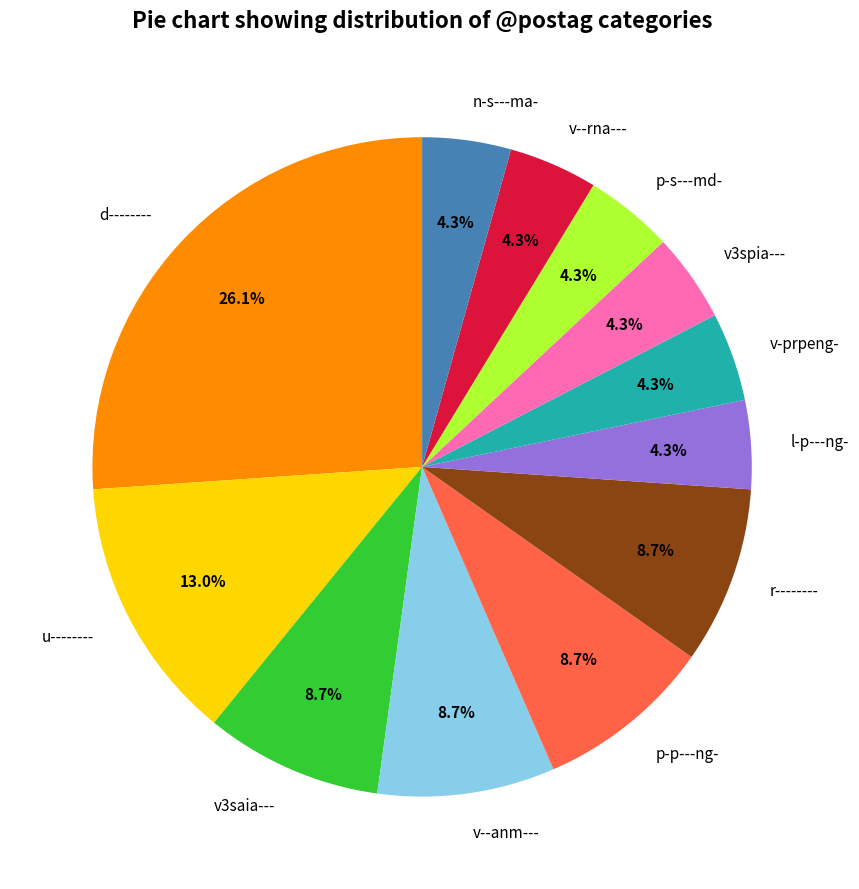

To the nearest percent, what is the average slice percentage?

8%